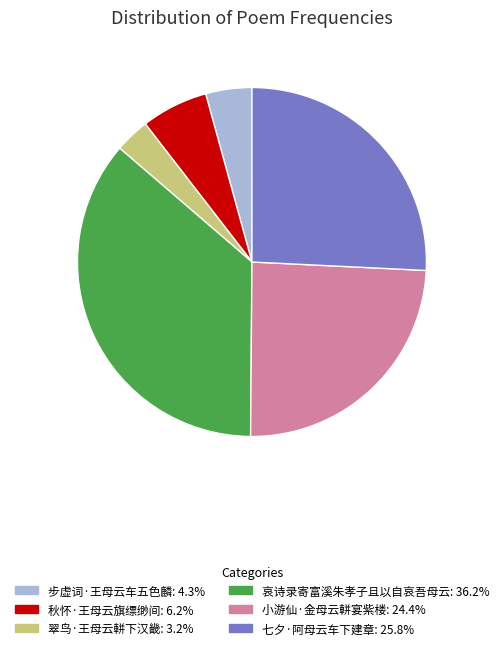

What is the ratio of the value at 哀诗录寄富溪朱孝子且以自哀吾母云 to the value at 七夕·阿母云车下建章?

1.4